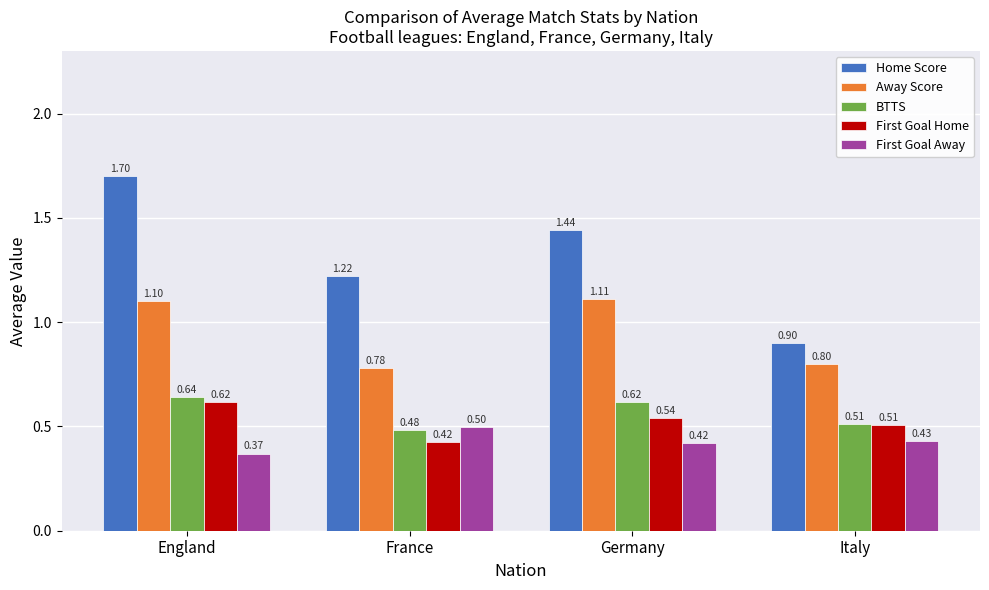

What is the difference between the maximum and second lowest values in the BTTS series?

0.1